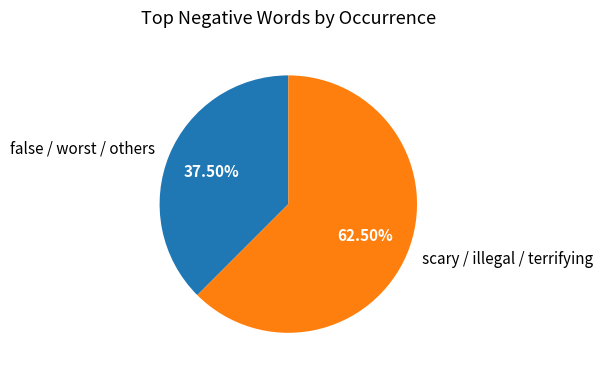

Is the sum of scary / illegal / terrifying and false / worst / others greater than half?

Yes